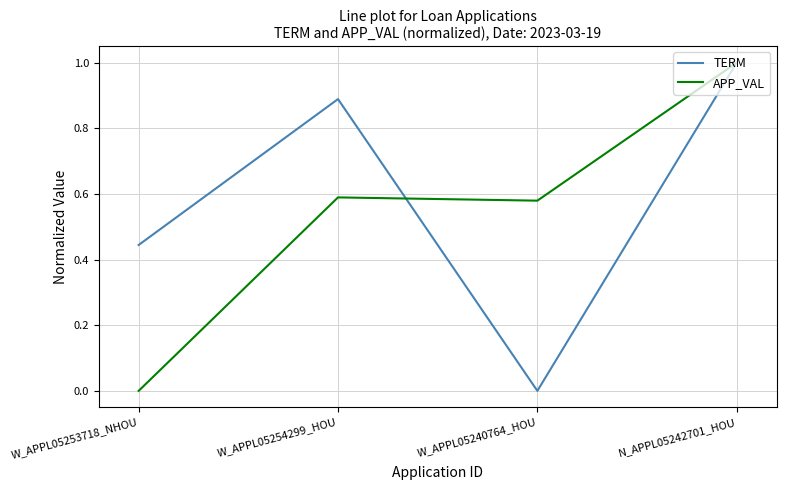

What position from the right is W_APPL05240764_HOU?

2